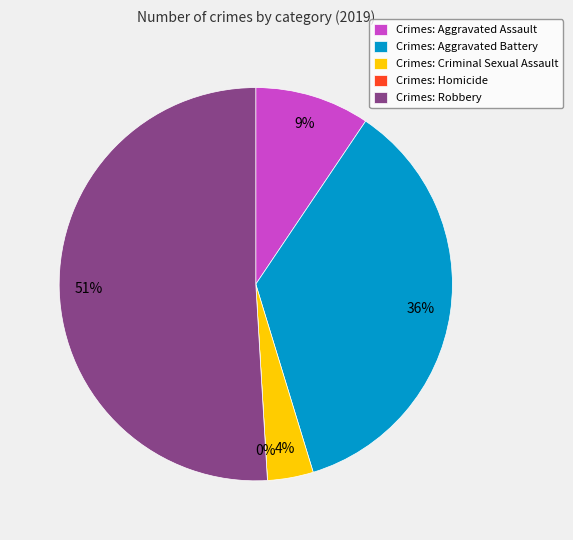

What is the change in value from Aggravated Battery to Homicide?

-19